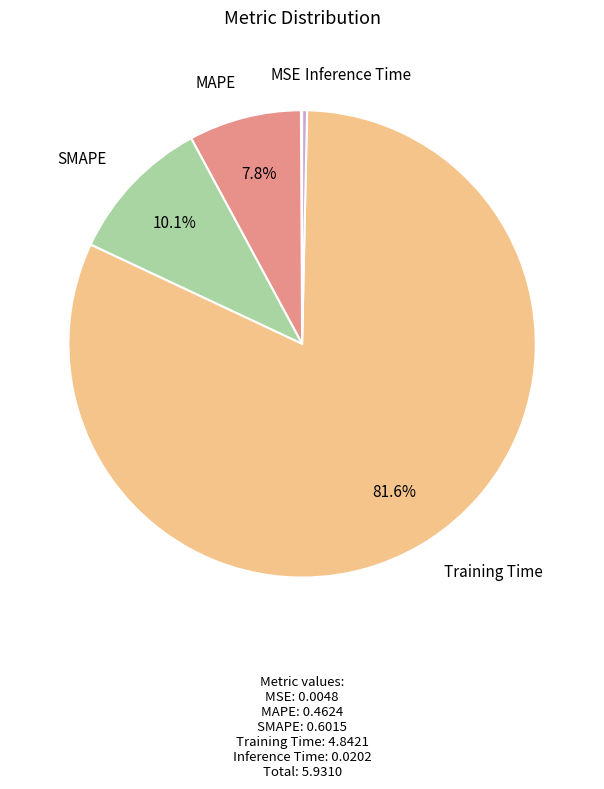

What portion of the pie excludes MAPE?

92.2%